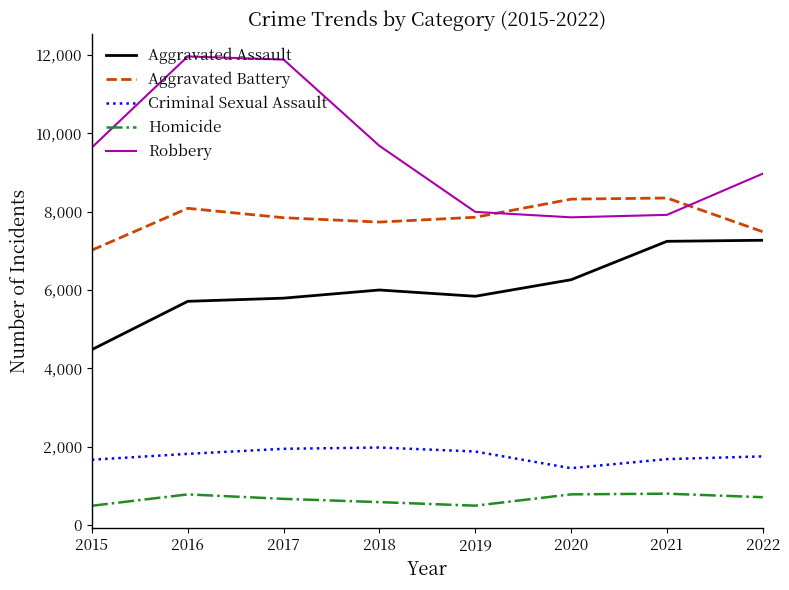

Which series has the largest total across all categories?

Robbery